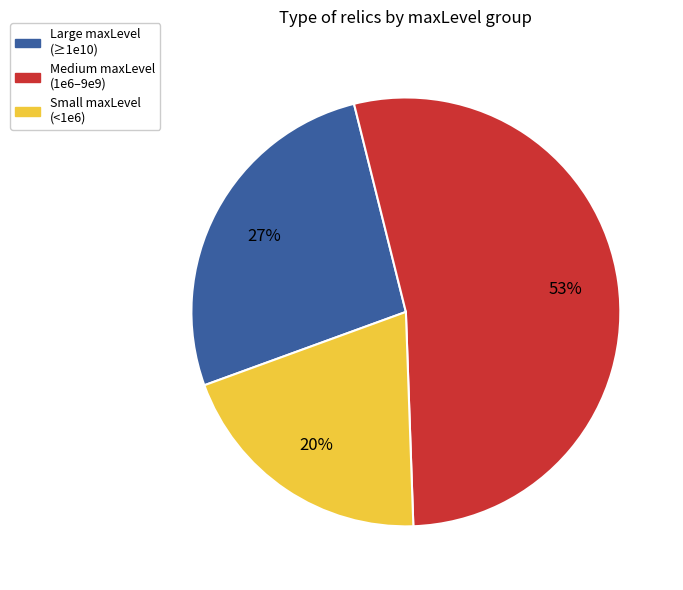

To the nearest percent, what is the difference between the largest and smallest slice percentages?

33%